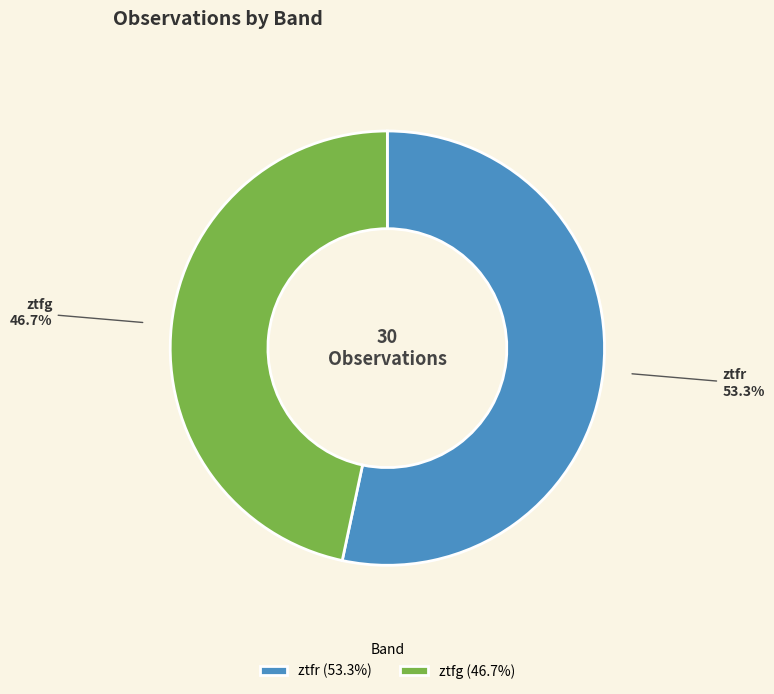

To the nearest percent, what is the combined percentage of ztfr and ztfg?

100%